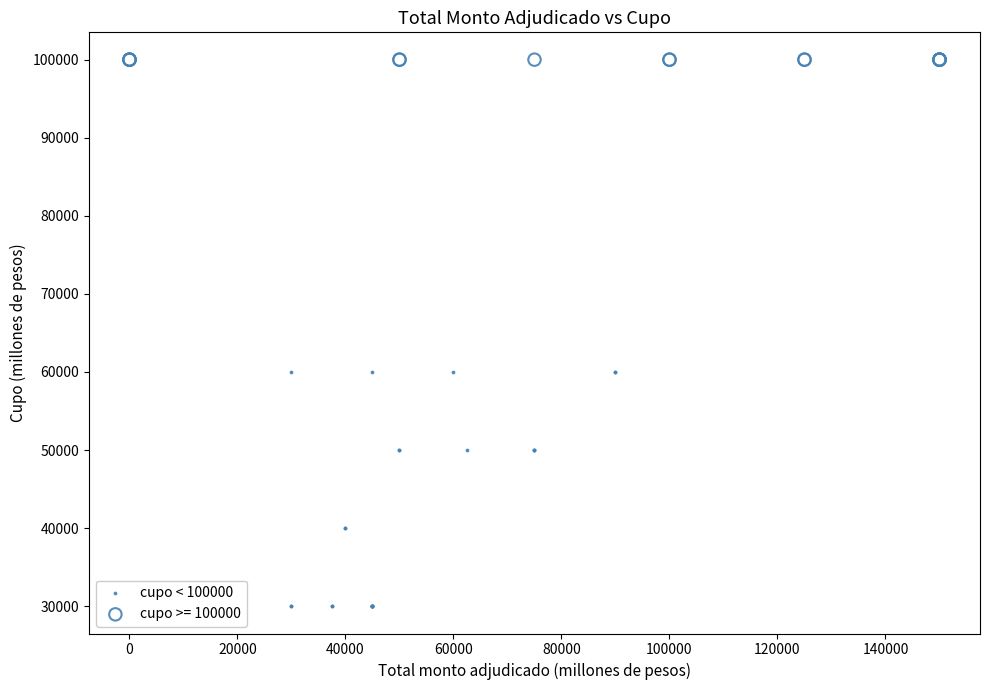

Which series reaches the minimum Y coordinate?

cupo < 100000